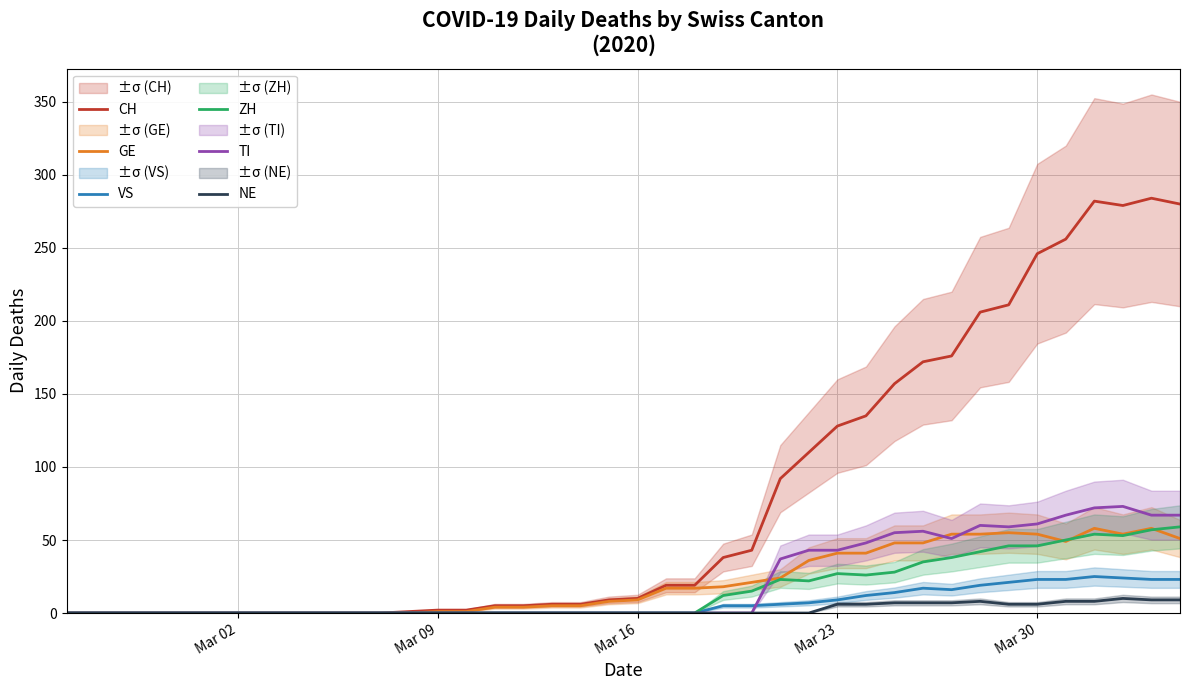

What are all the series names shown in the legend?

CH, GE, VS, ZH, TI, NE